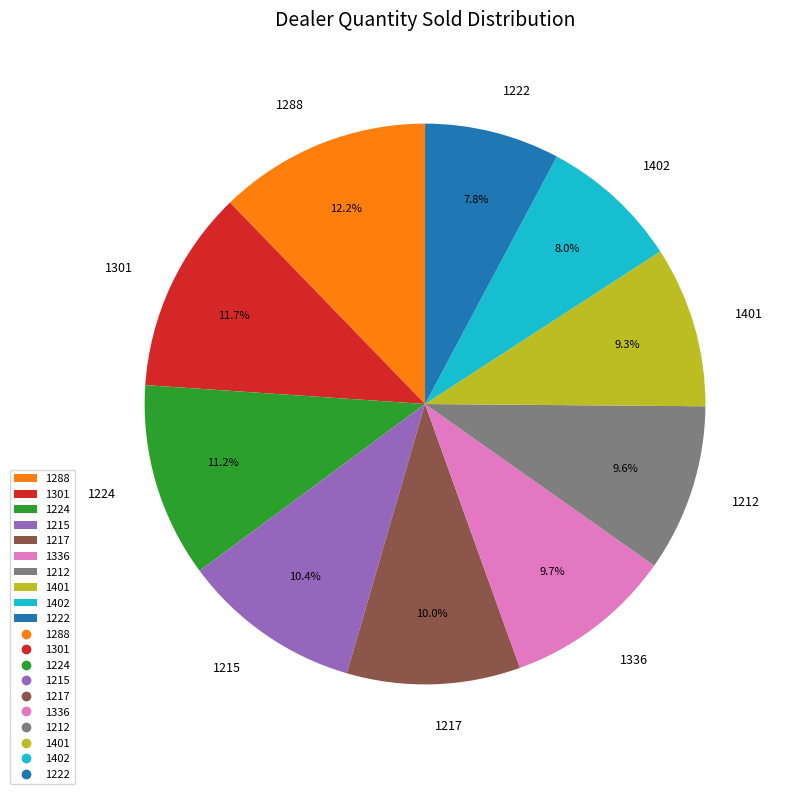

To the nearest percent, what percentage of the pie is 1222?

8%